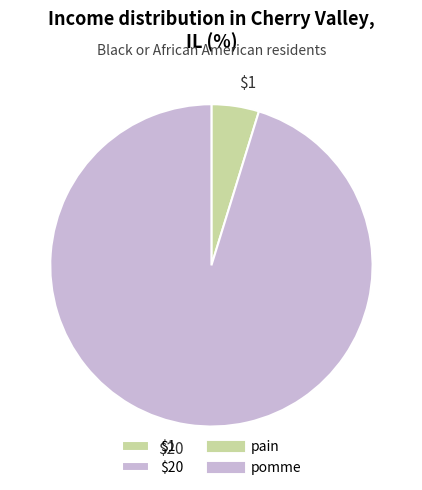

Is it true that $20 is 95% of the pie?

True